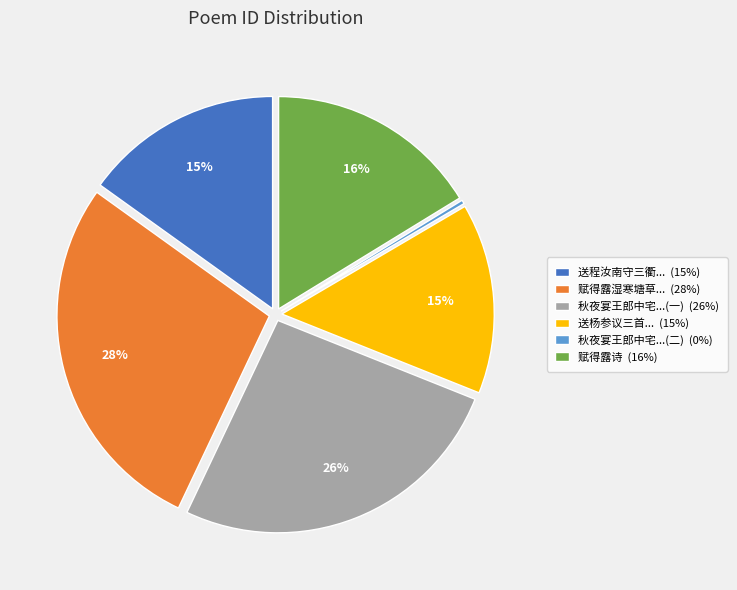

To the nearest percent, what is the combined percentage of 送程汝南守三衢... (15%) and 赋得露诗 (16%)?

31%